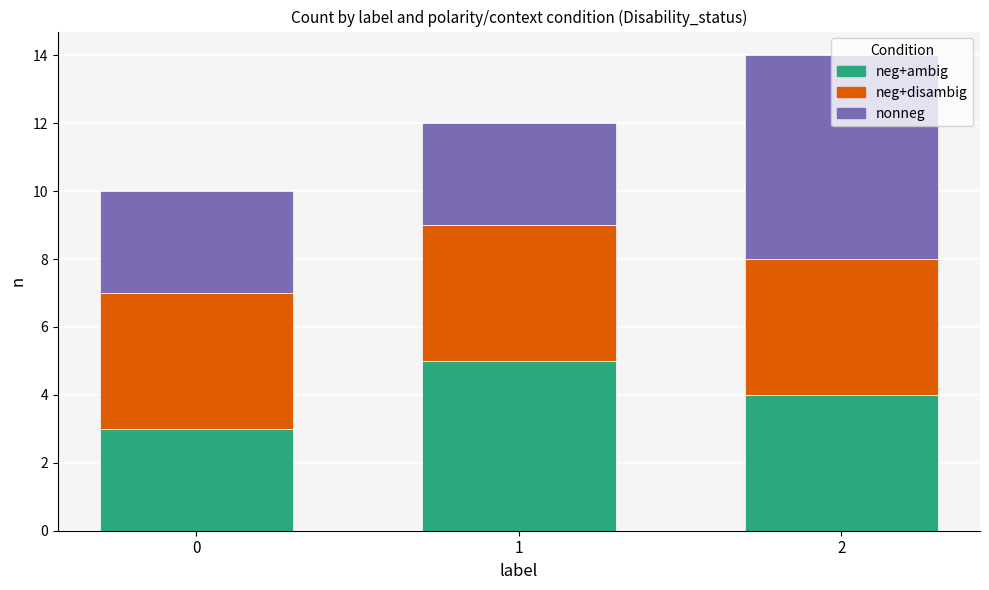

What is the maximum value for neg+ambig?

5